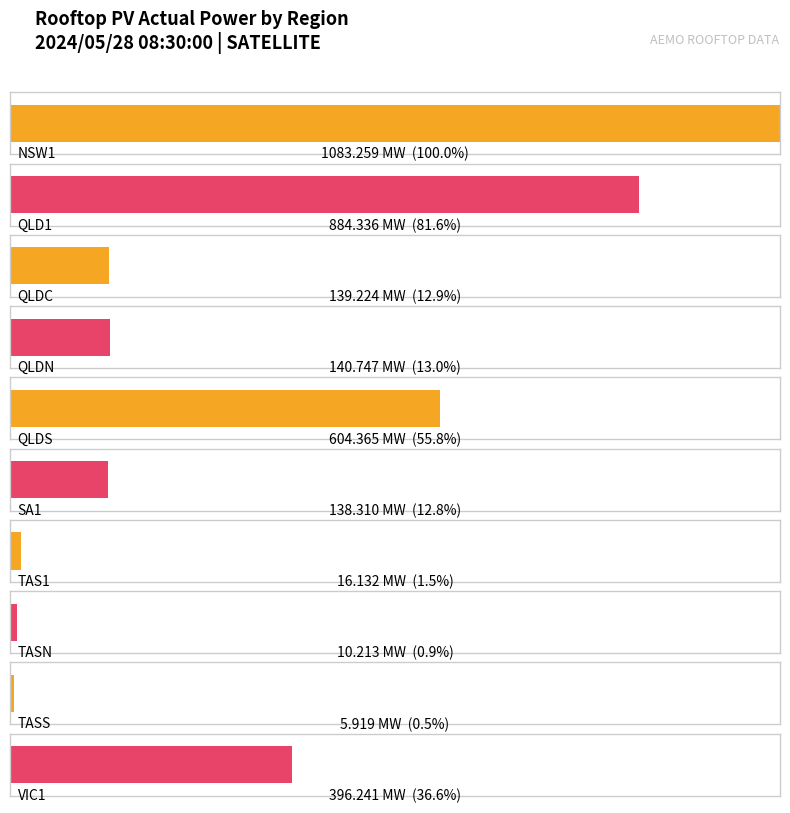

Count the number of data series in this chart.

1